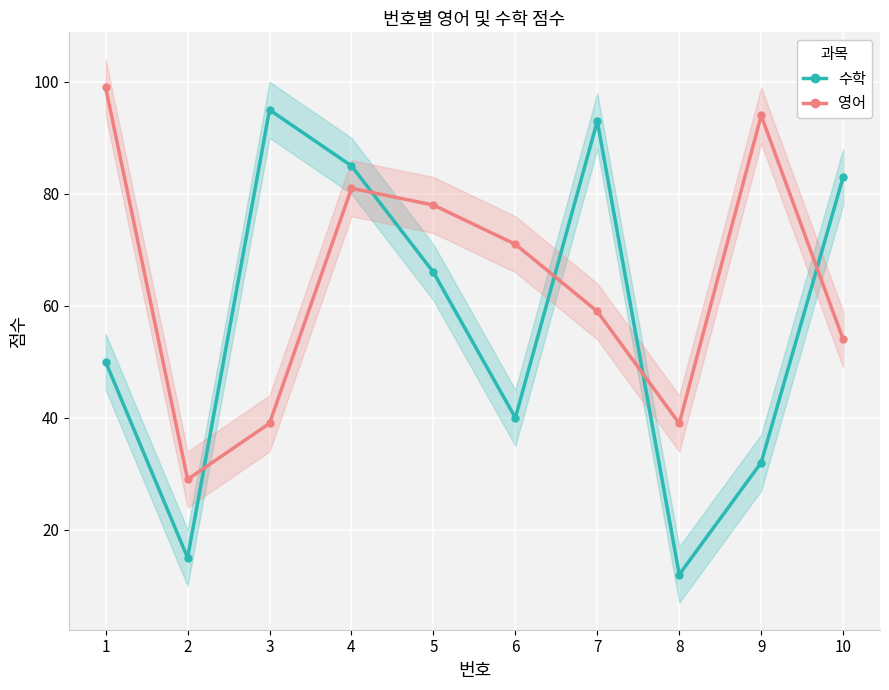

Does the chart display data point markers on the line(s)?

Yes